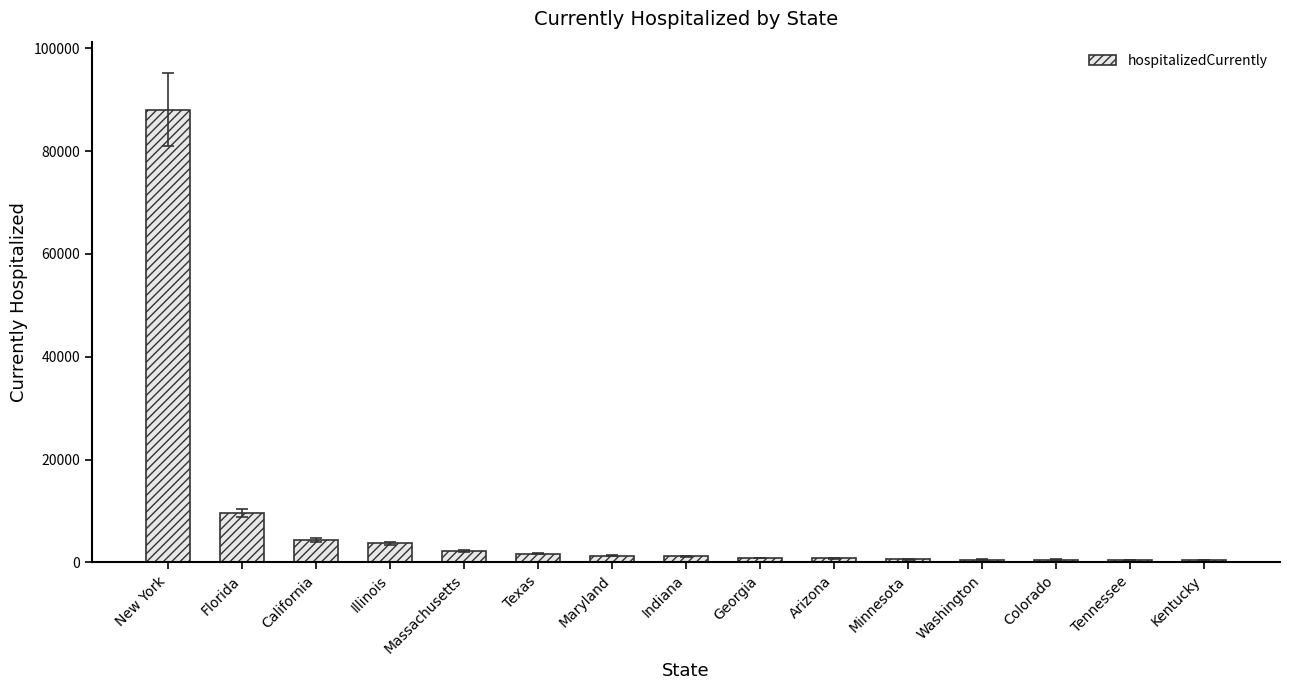

What is the minimum value shown in the chart?

477